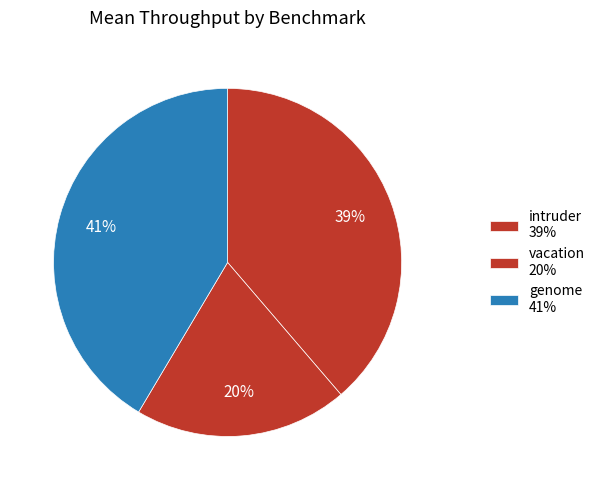

How many slices are in this pie chart?

3